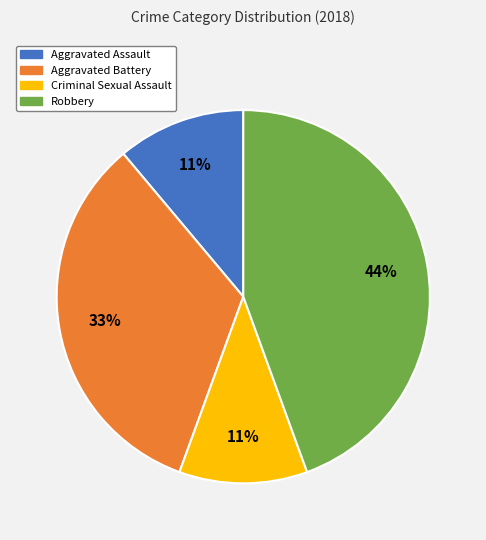

Which category has the biggest portion of the pie?

Robbery